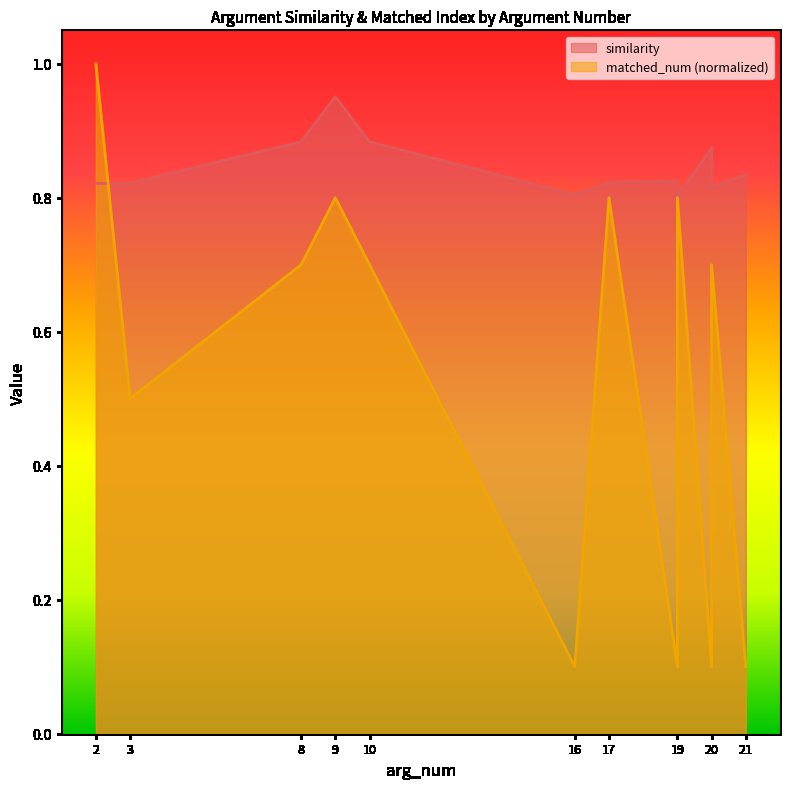

What is the minimum value shown in the chart?

0.1